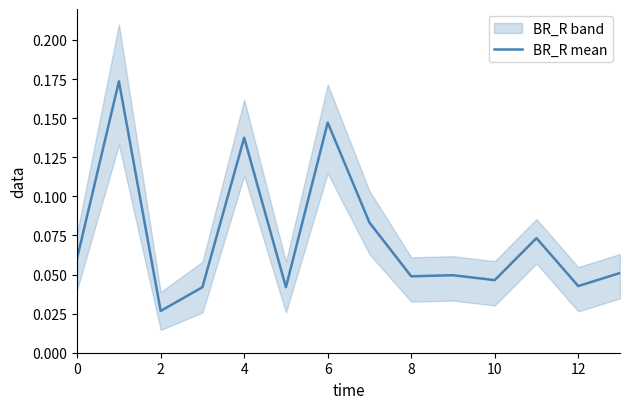

What is the difference between the second highest and minimum values?

0.1